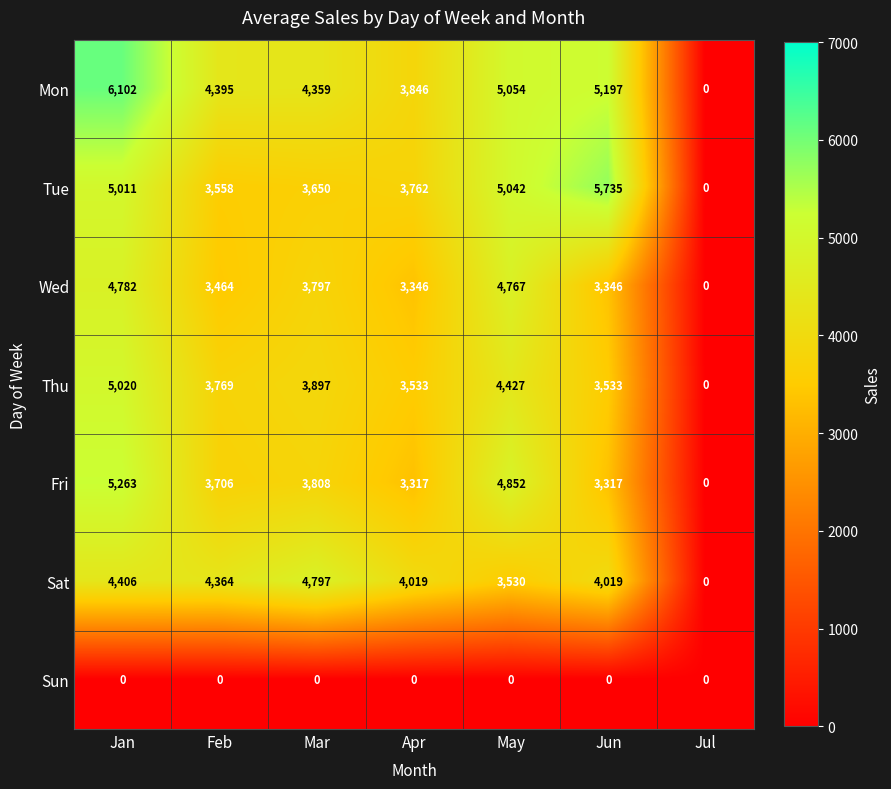

List the series in order of their peak value, lowest first.

Sun, Wed, Sat, Thu, Fri, Tue, Mon